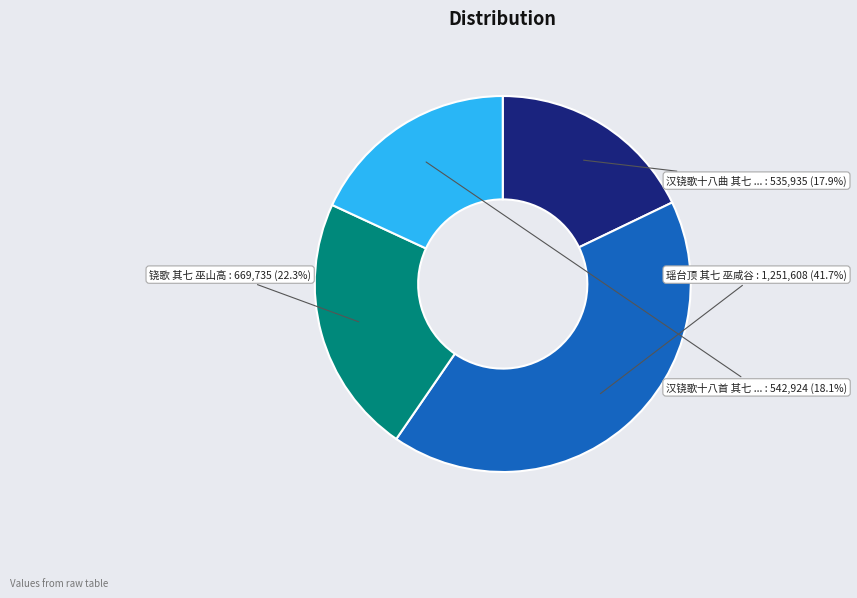

Is there a majority slice in this chart?

No